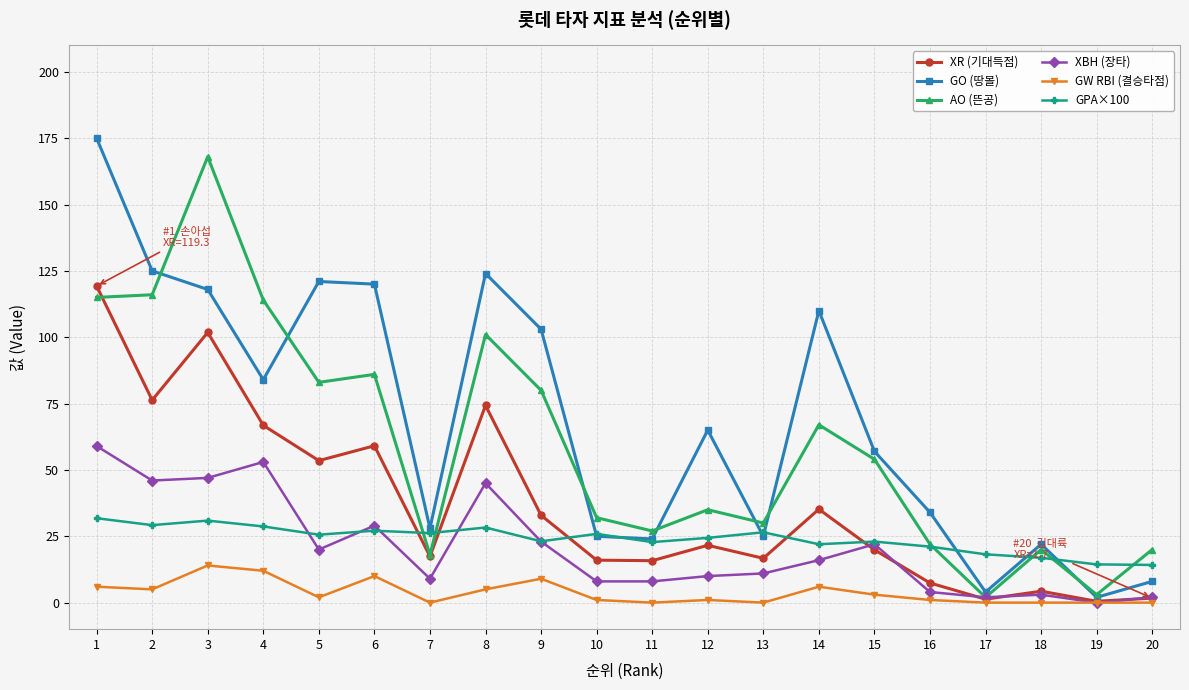

True or false: XBH (장타) has more than 2 interior local peaks.

True